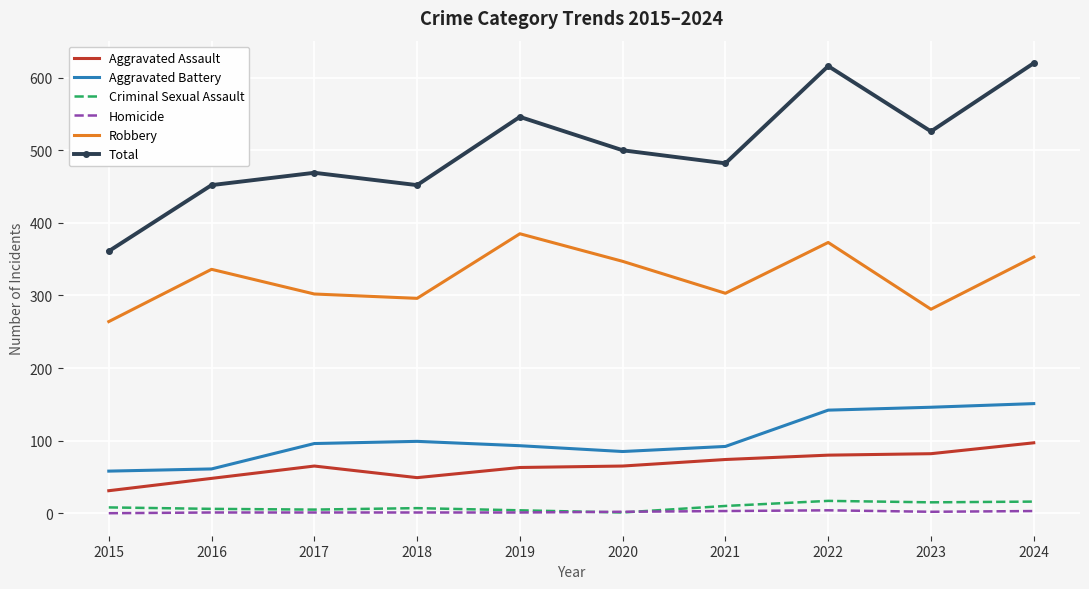

Between 2020 and 2022, which series saw the biggest shift?

Total